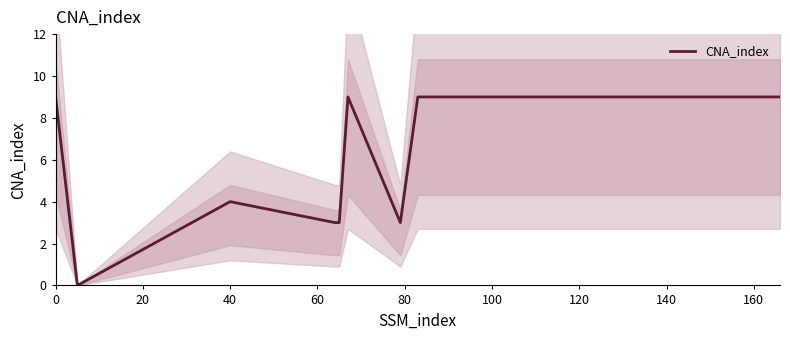

How many lines are shown in the chart?

1